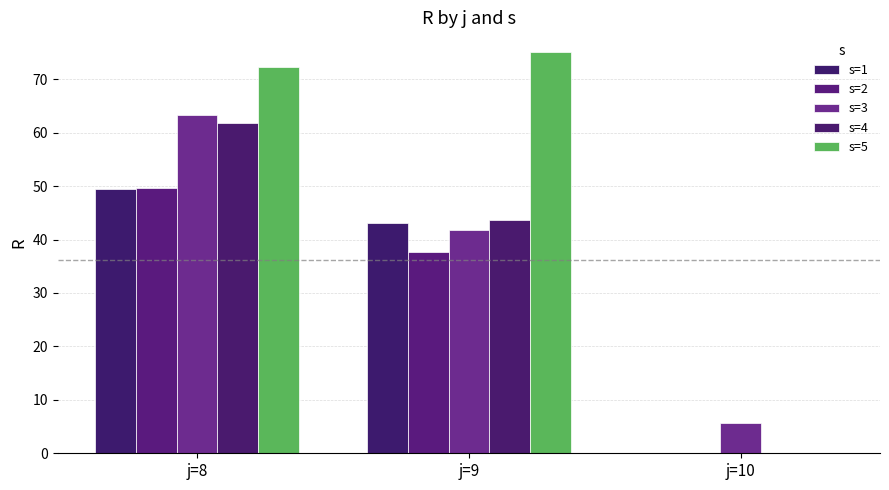

How many categories are shown in the chart?

3